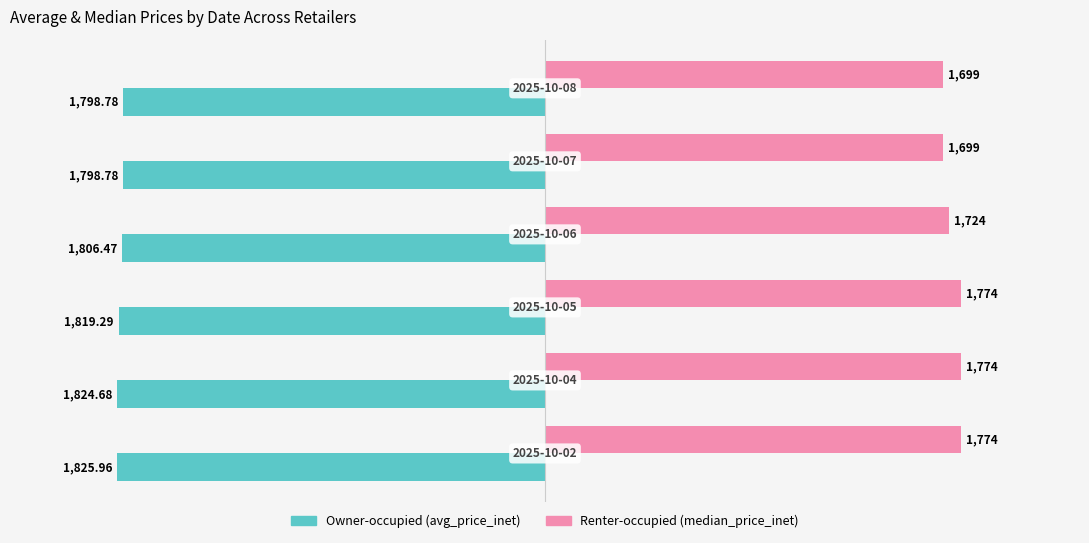

How many categories are shown in the chart?

6